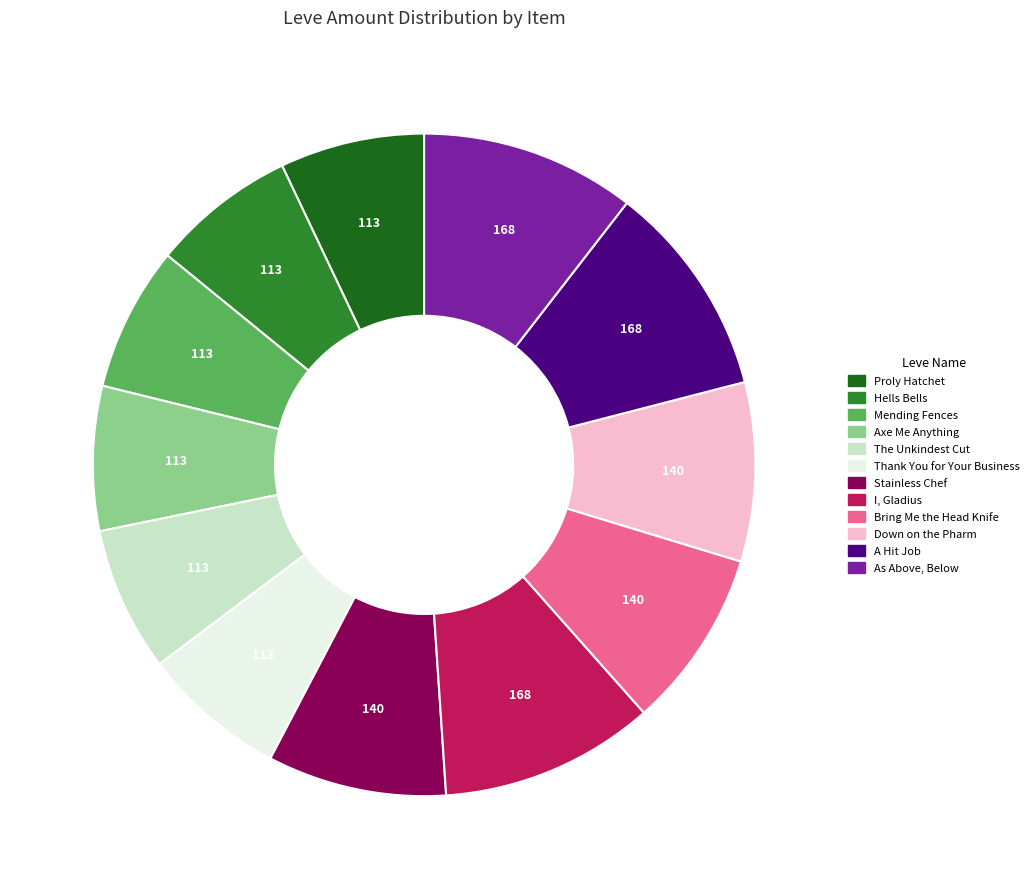

How many segments does this pie chart have?

12